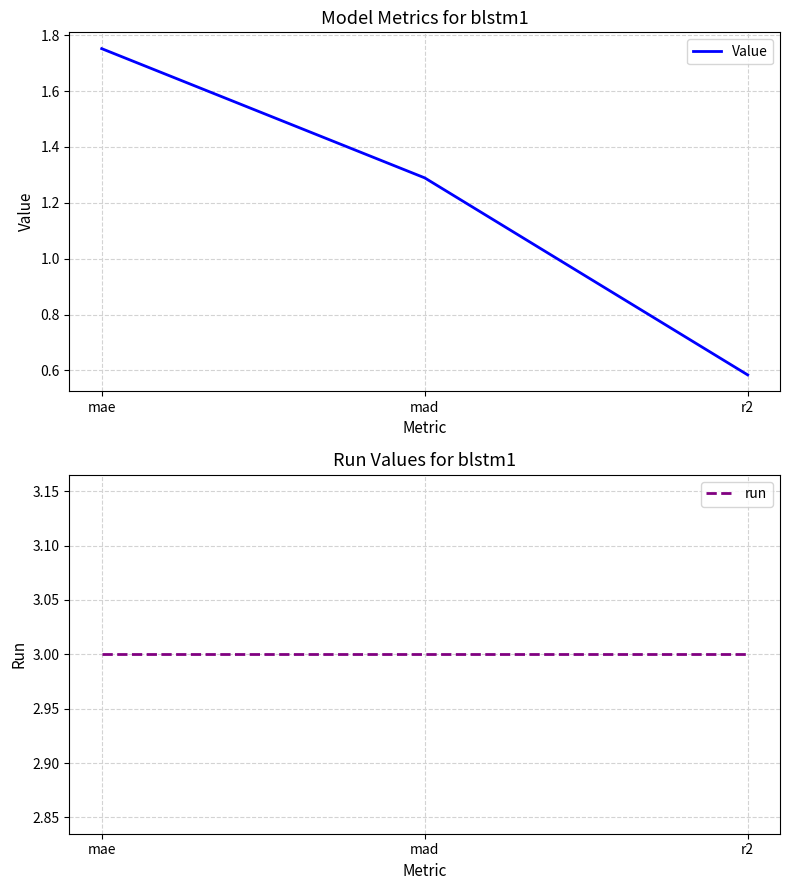

What is the difference between the highest and lowest values at r2?

2.4